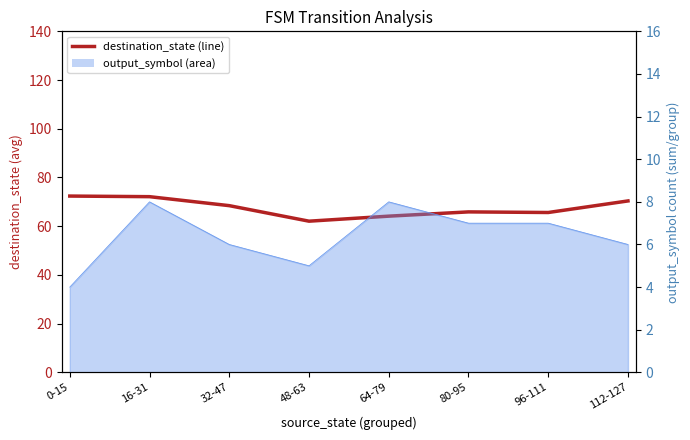

What value does the data have at 16-31?

72.1